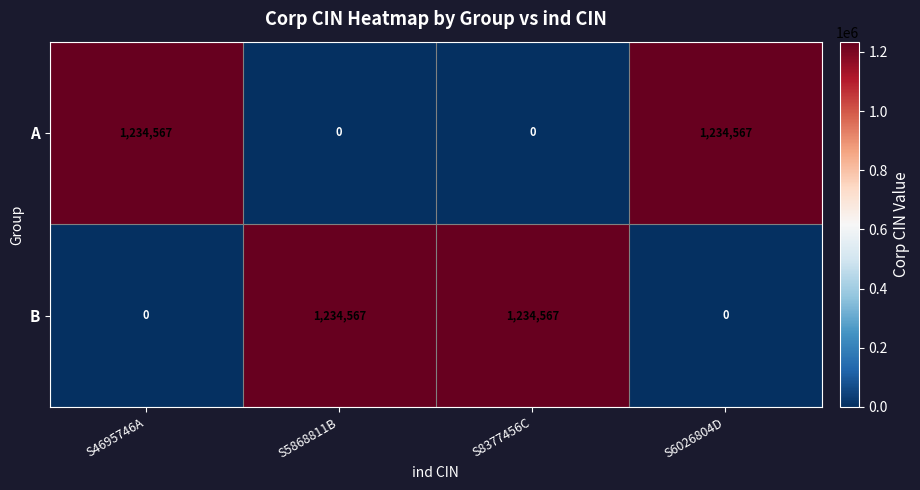

Reading left to right, list all the values displayed in this chart.

A: 1234567	0	0	1234567
B: 0	1234567	1234567	0